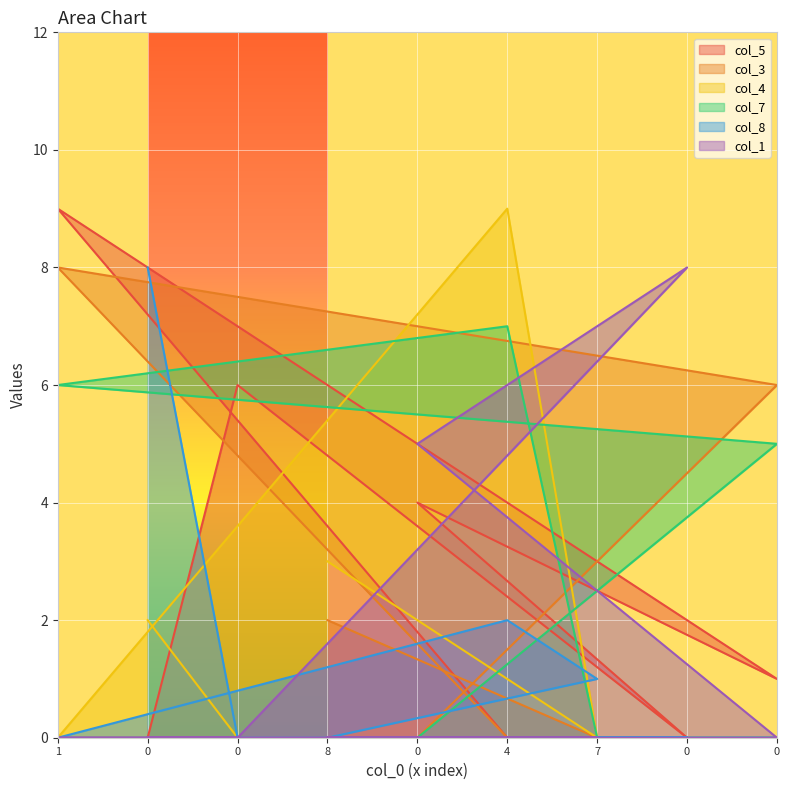

The col_1 series shows 4 at 4. True or false?

False